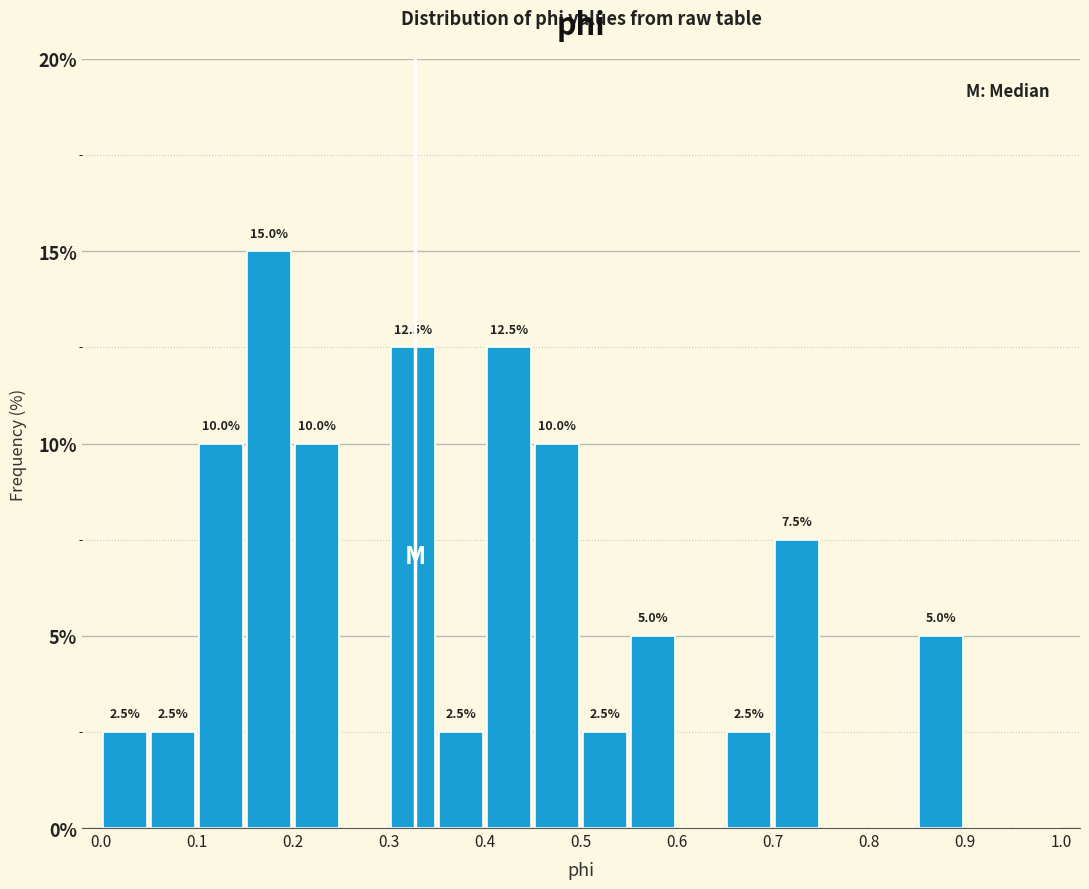

Over which range of the x-axis is the bar tallest?

0.15 to 0.20